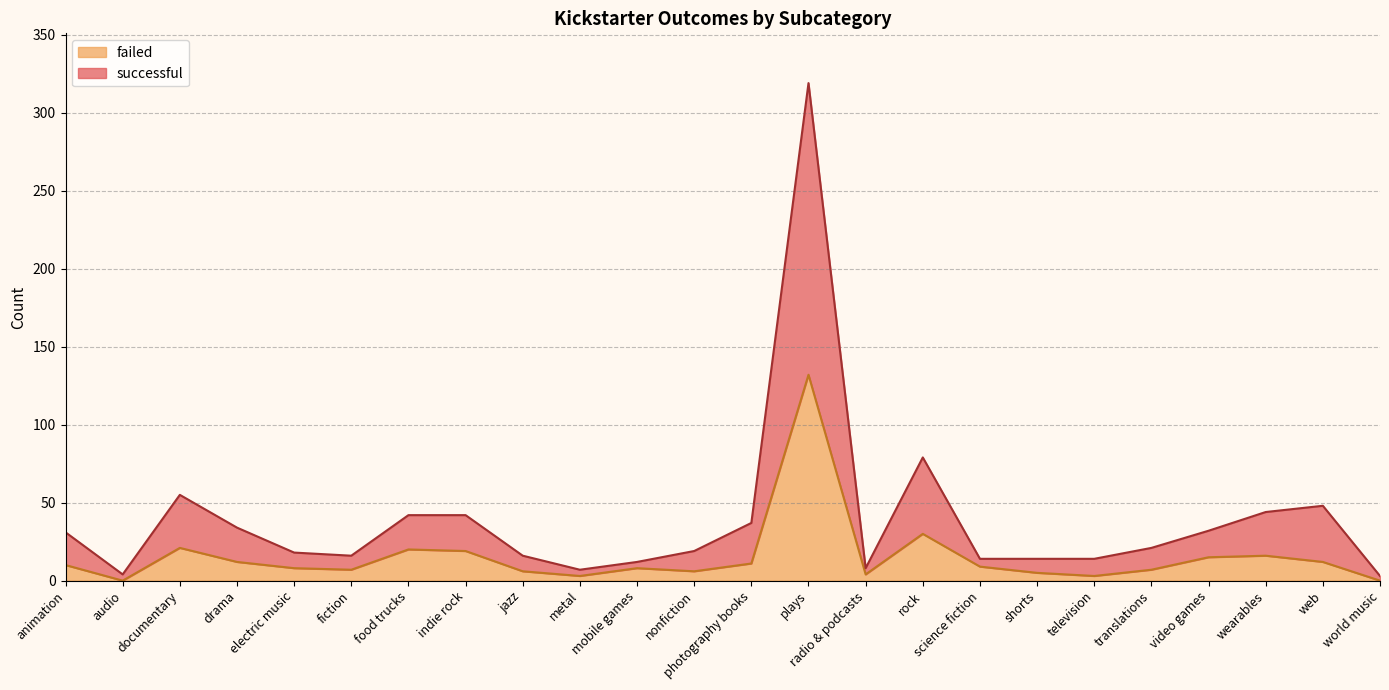

How many values in the failed series are below 9?

12